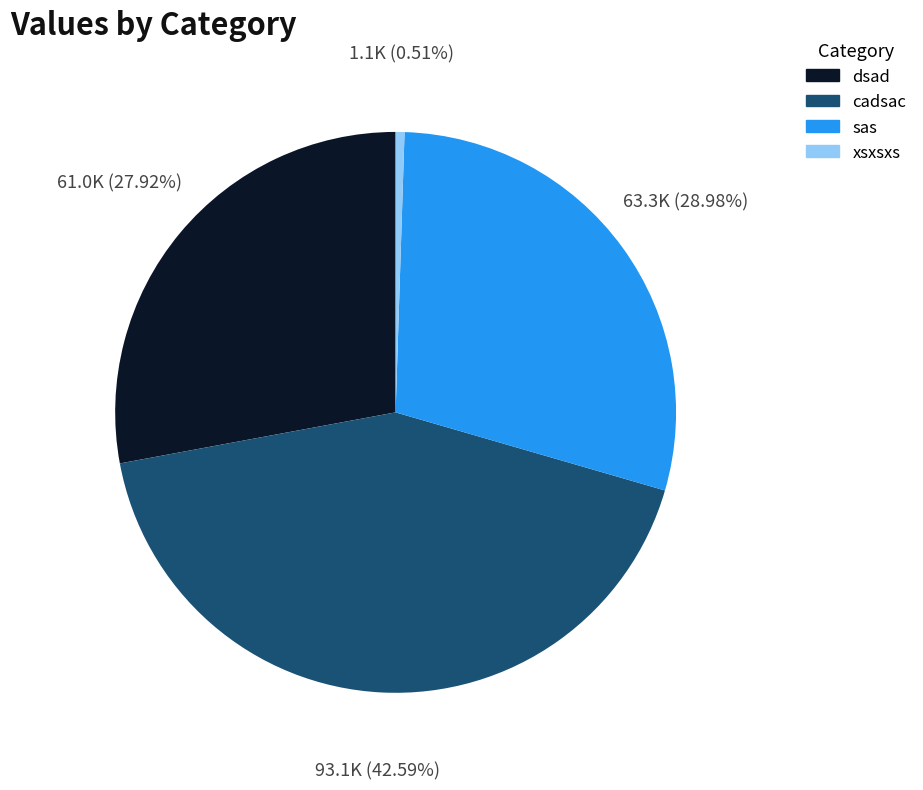

How many slices are in this pie chart?

4